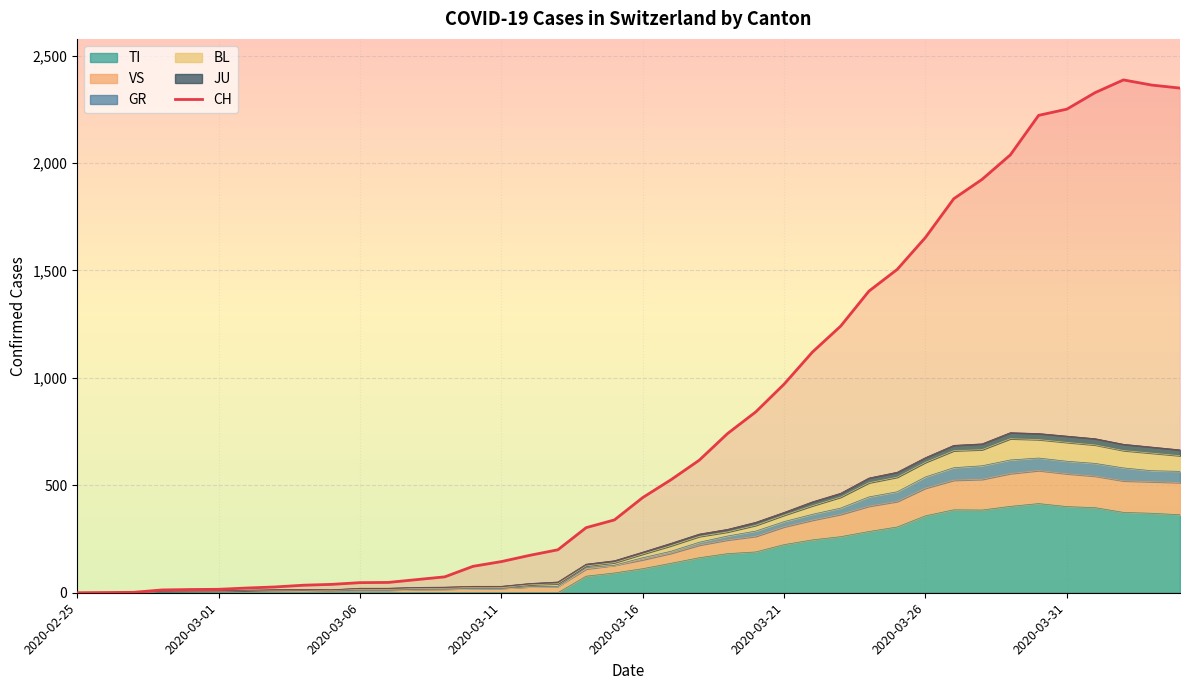

How many lines are shown in the chart?

1